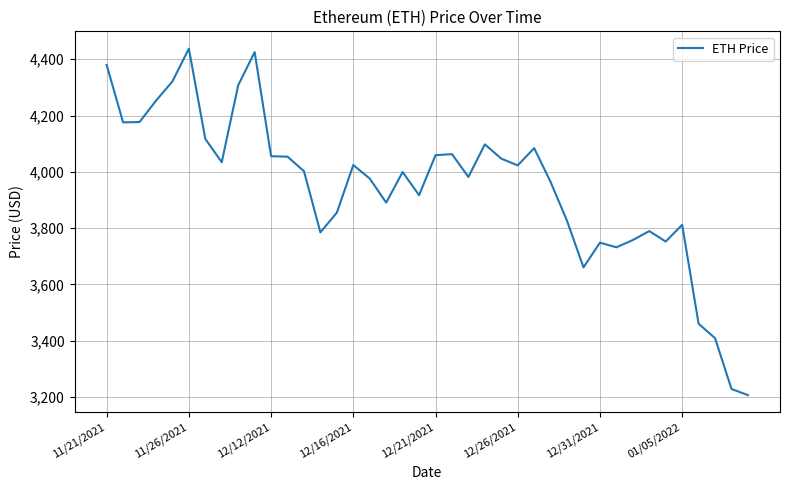

What is the smallest value displayed?

3206.9